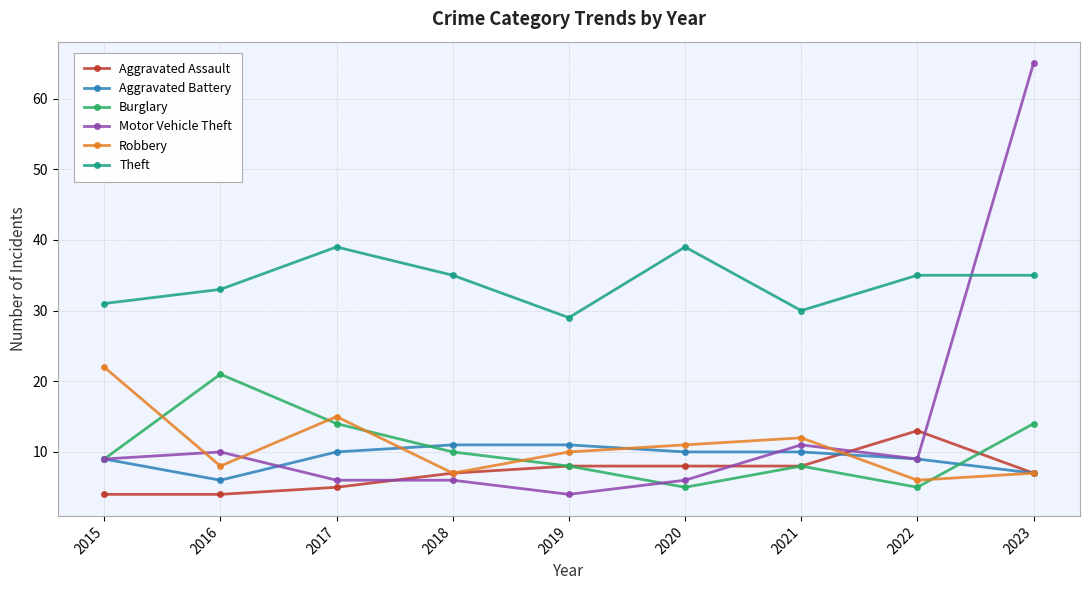

What is the average value of the Robbery series?

11